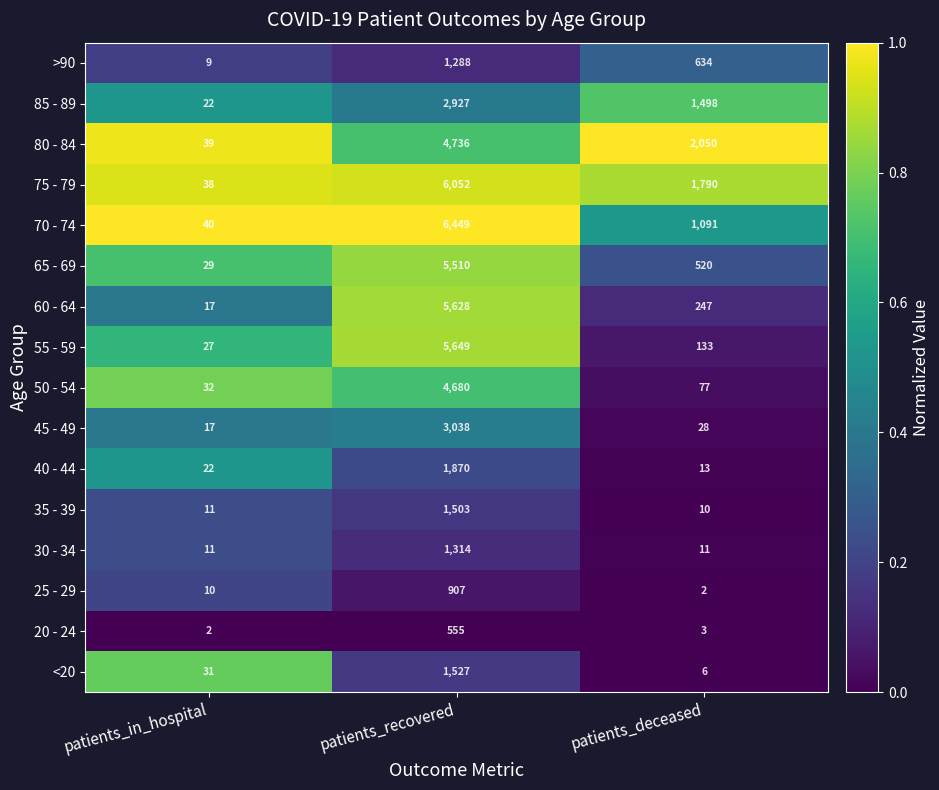

The >90 series shows 1288 at patients_recovered. True or false?

True